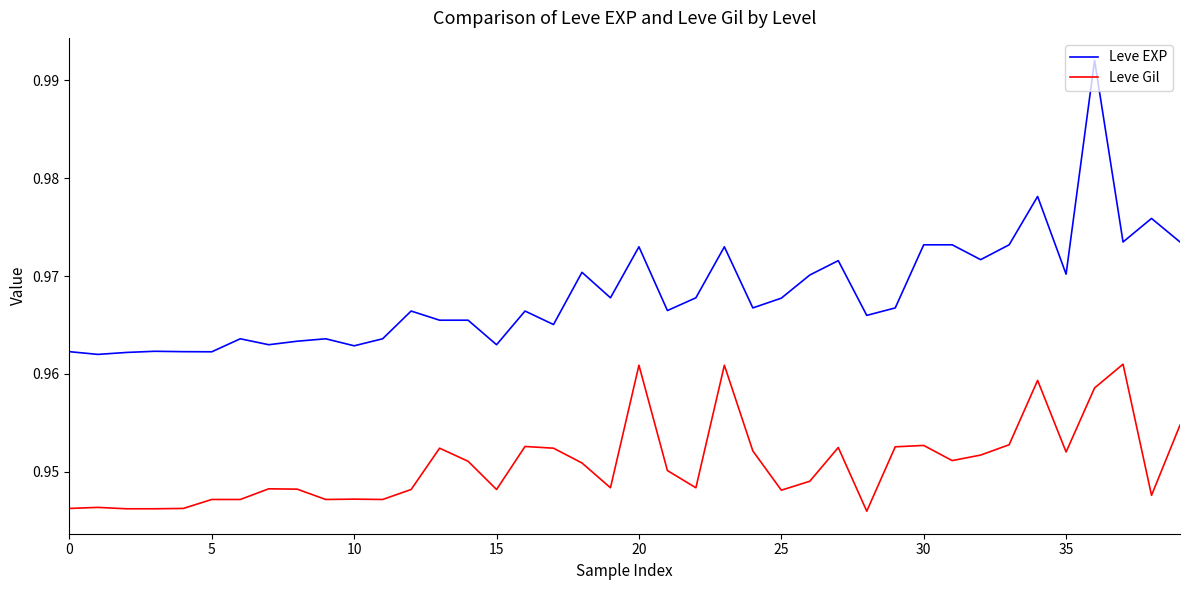

List the series in order of their overall mean, highest first.

Leve EXP, Leve Gil